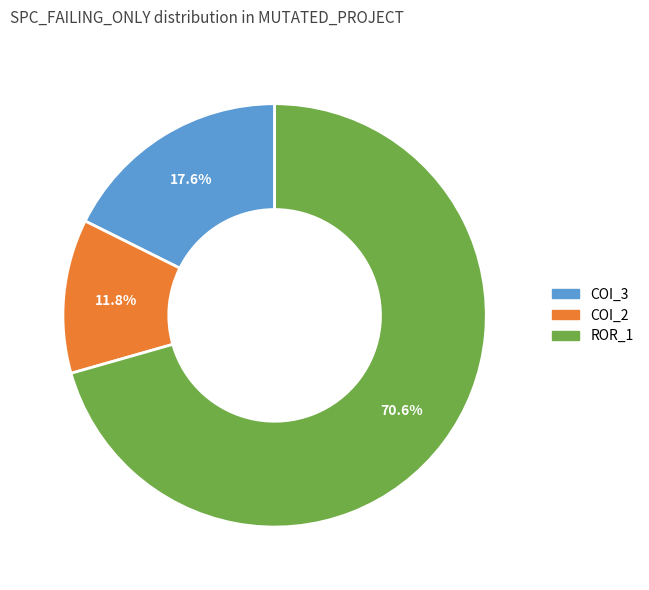

What is the majority slice?

ROR_1